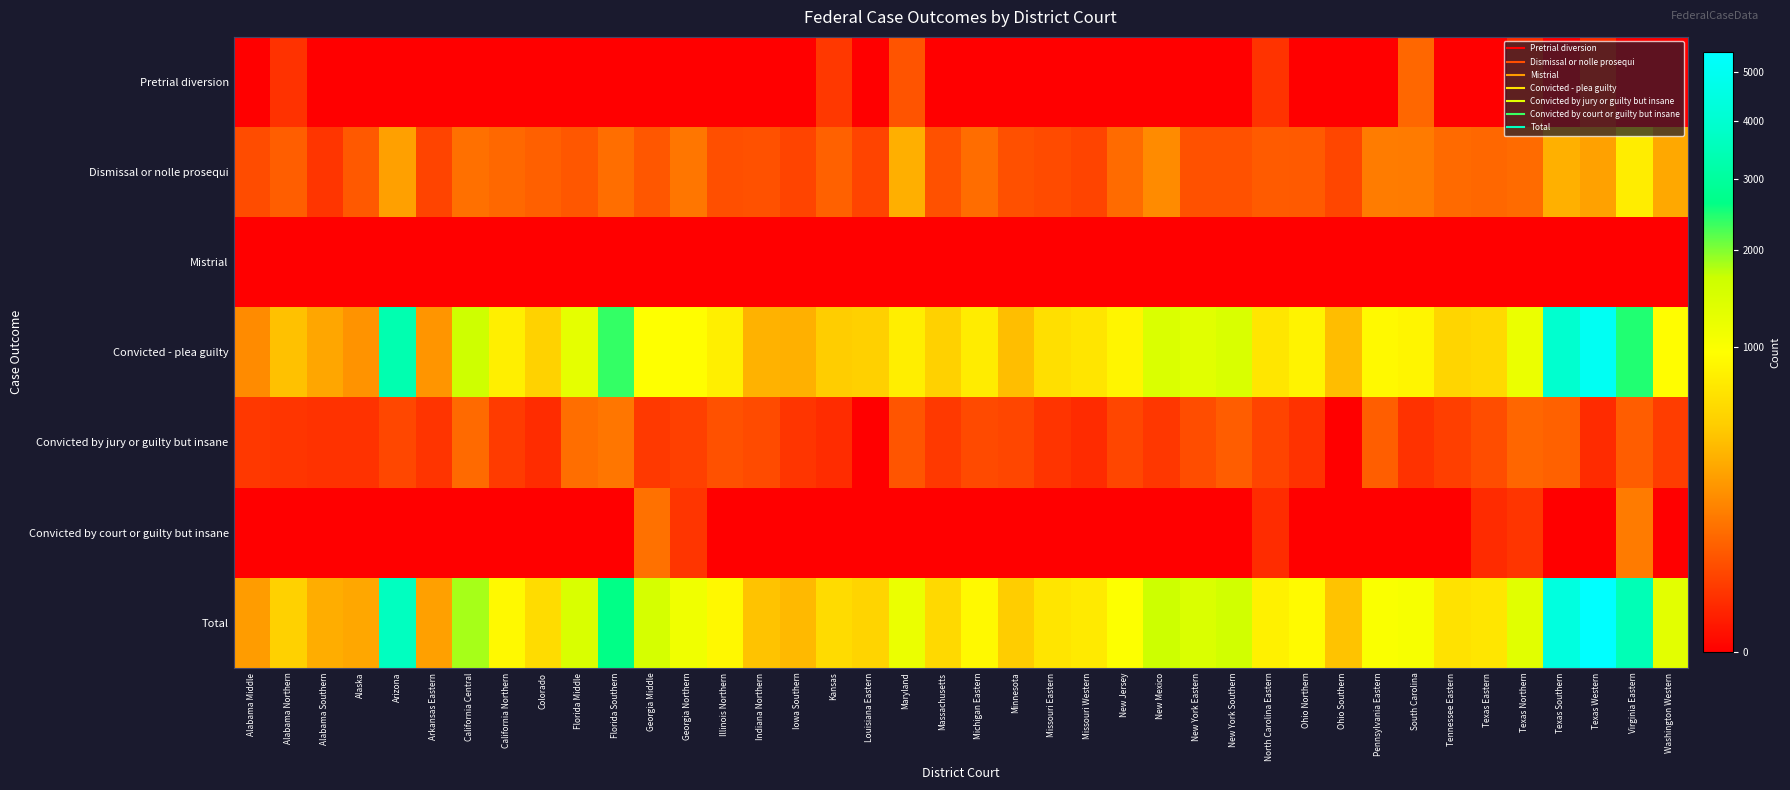

What is the spread (max minus min) of values at Virginia Eastern?

3465